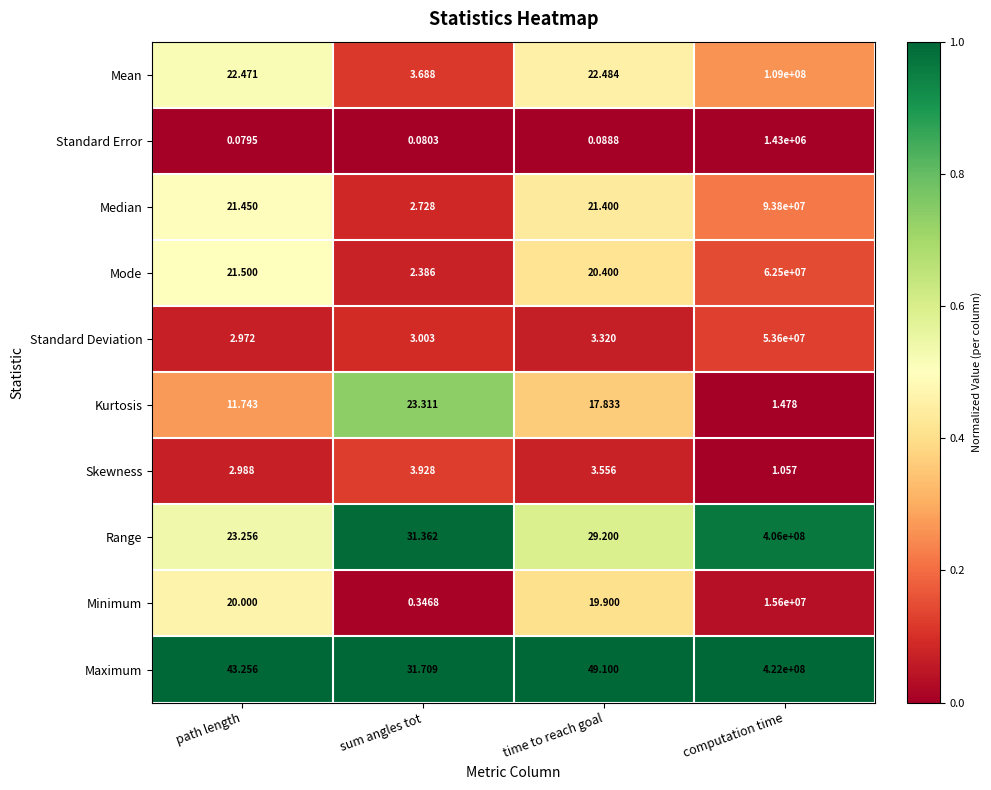

At which category is the sum across all series the highest?

computation time